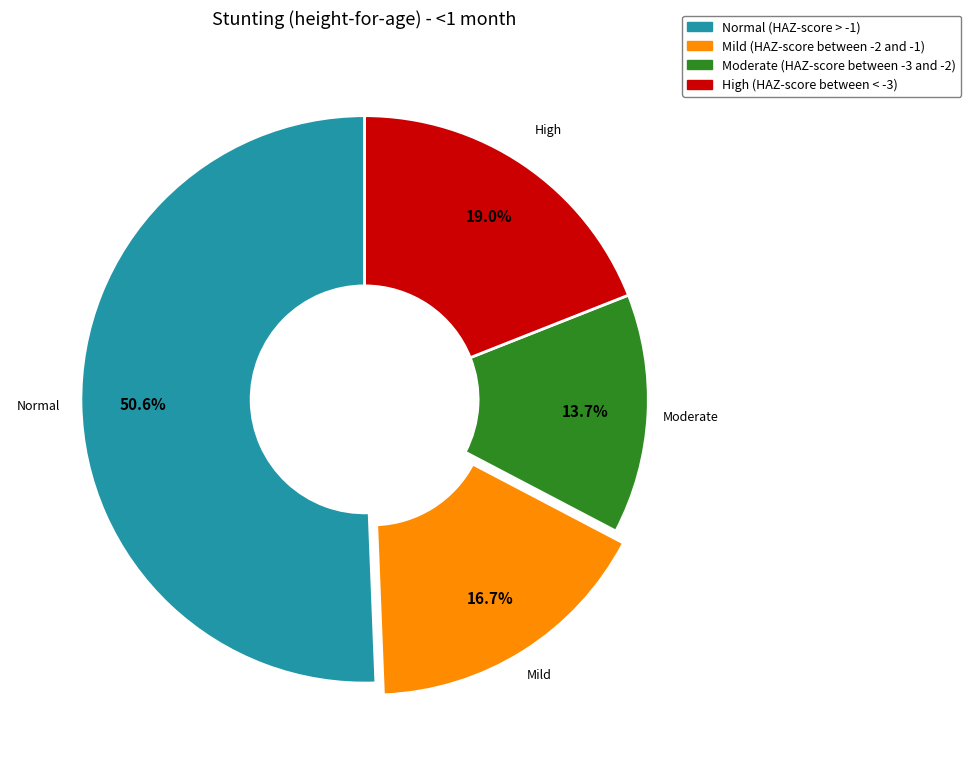

Which slice represents more than half of the pie?

Normal (HAZ-score > -1)